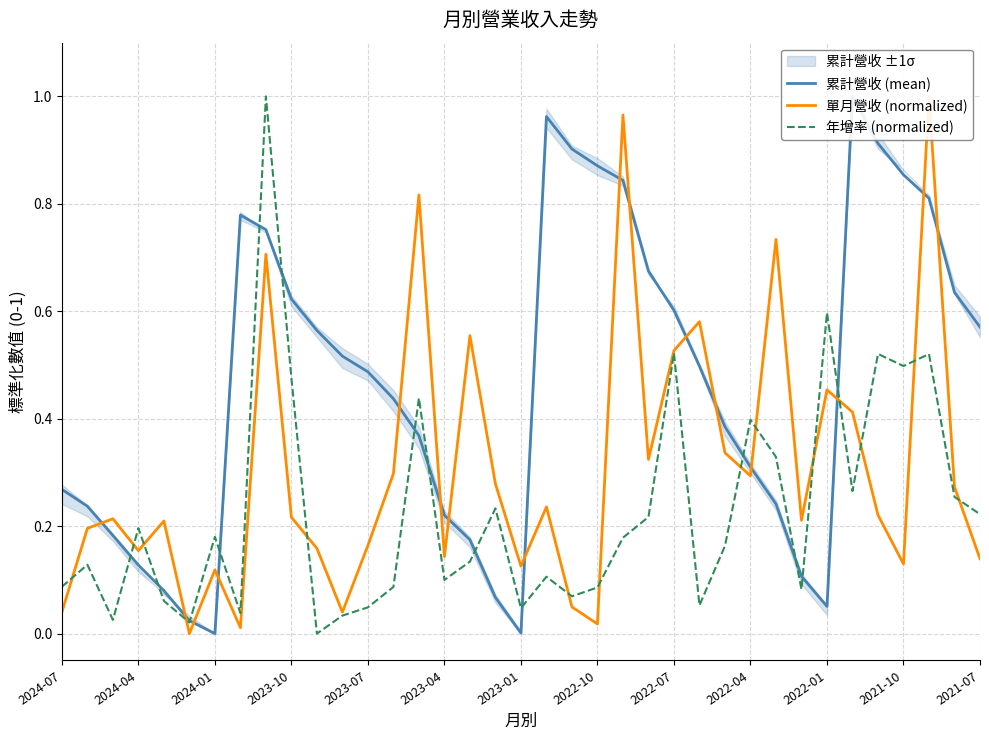

The 年增率 (normalized) series shows 0.5 at 2021-10. True or false?

True